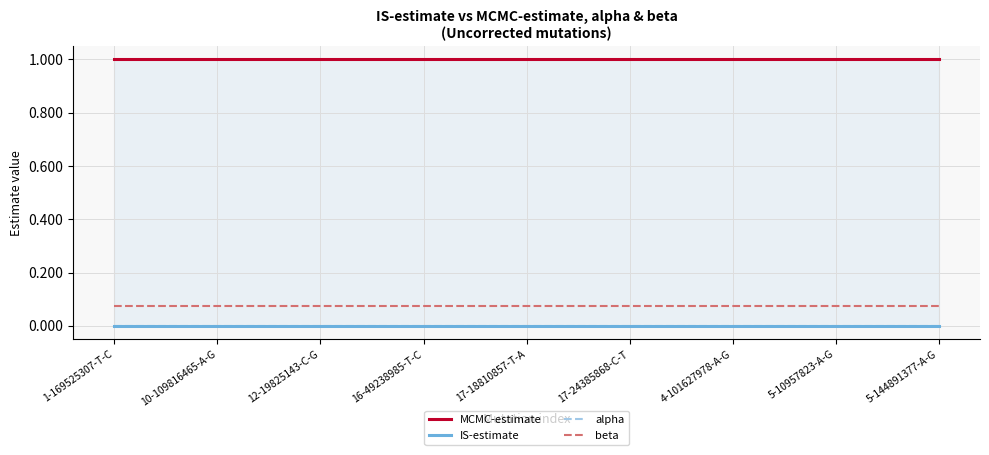

True or false: MCMC-estimate and IS-estimate cross at least once.

False